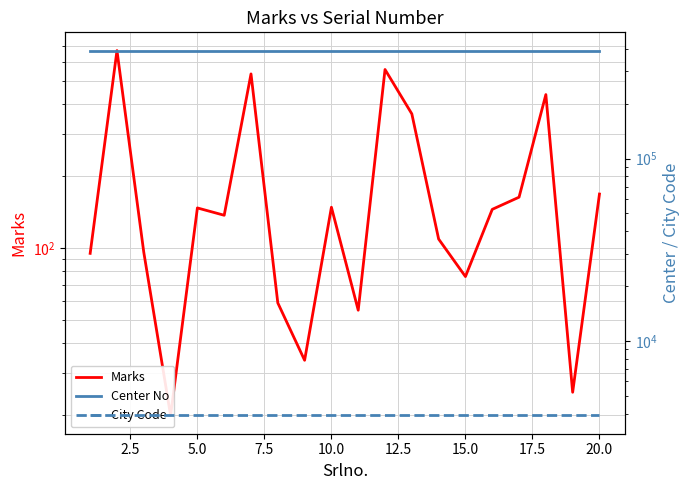

Which series has the widest spread of values?

Marks